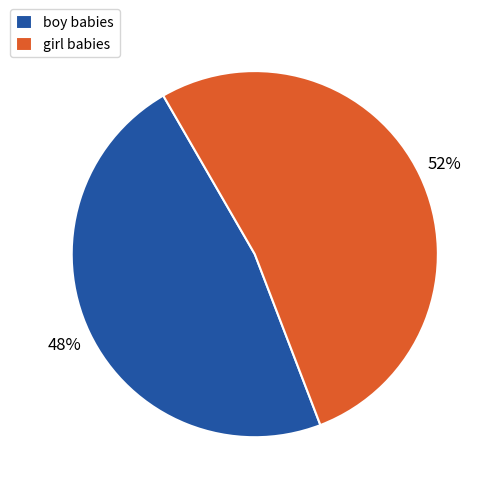

Which slice represents more than half of the pie?

girl